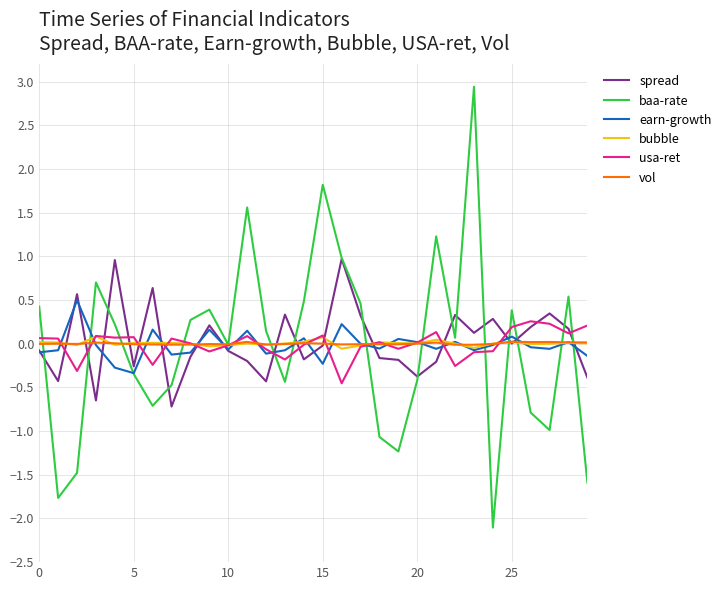

What is the smallest value displayed?

-2.1